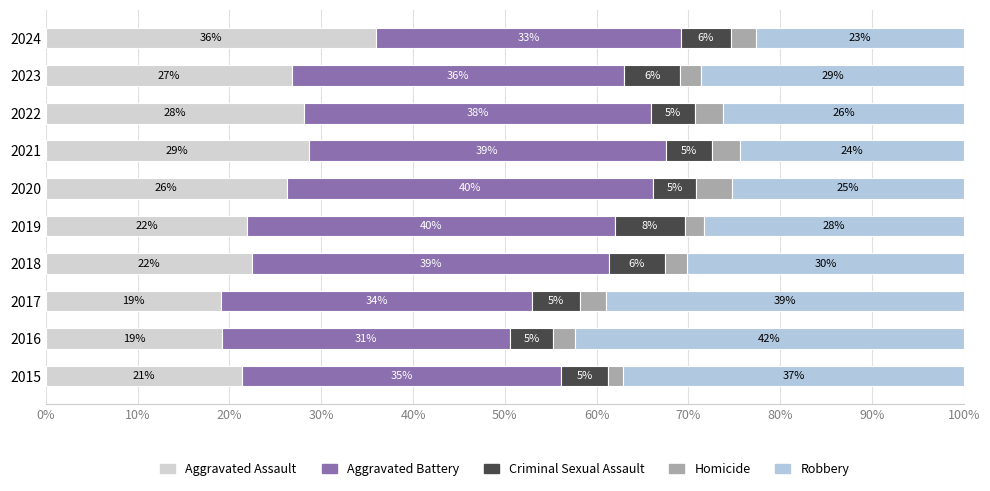

Which series has the widest spread of values?

Robbery